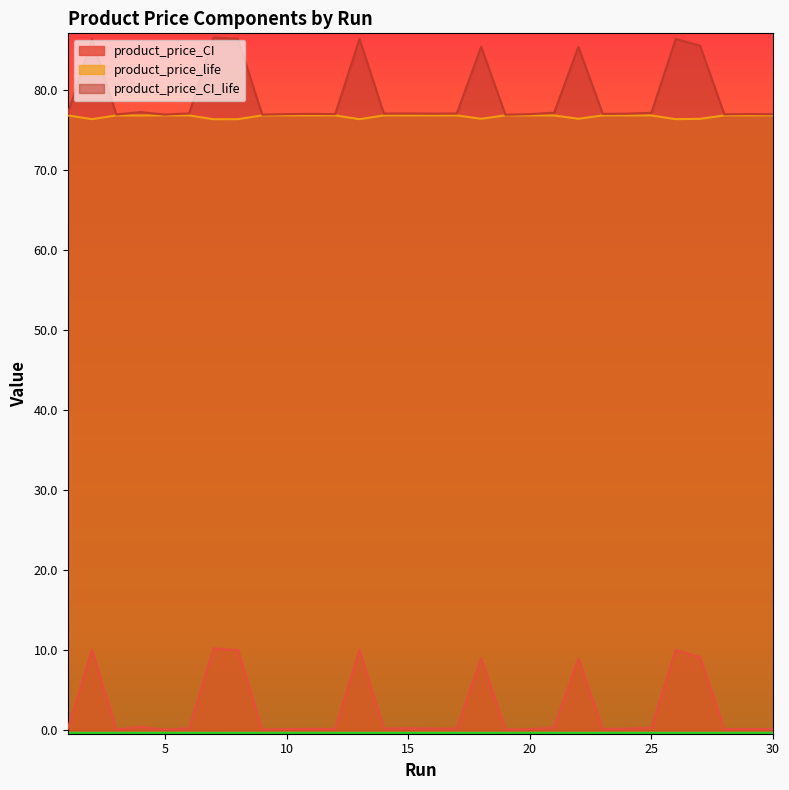

True or false: product_price_life has more than 0 interior local peaks.

True